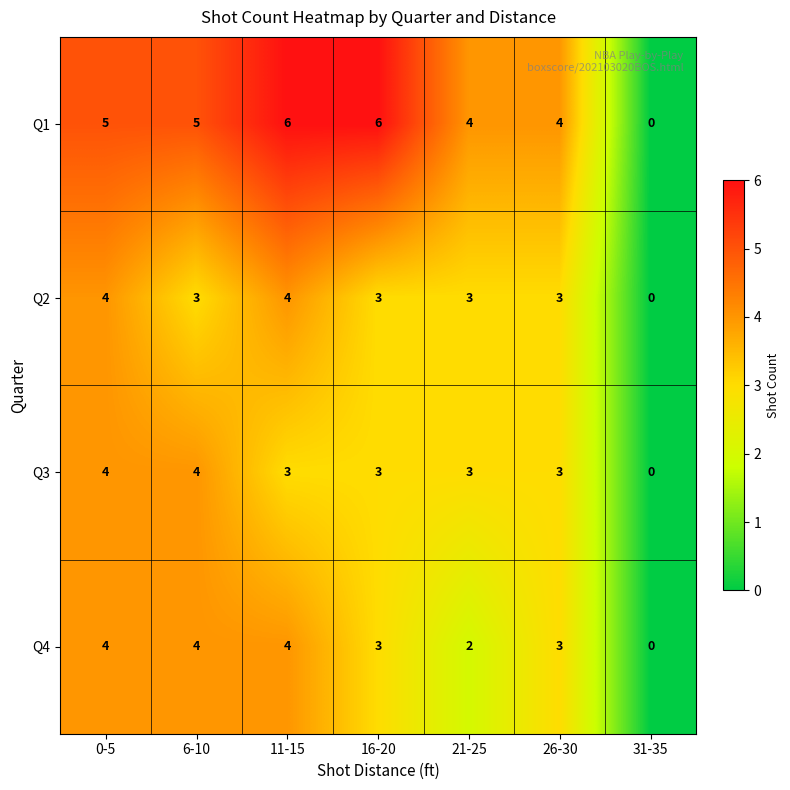

Reading left to right, what are all the values shown in this chart?

Q1: 5	5	6	6	4	4	0
Q2: 4	3	4	3	3	3	0
Q3: 4	4	3	3	3	3	0
Q4: 4	4	4	3	2	3	0